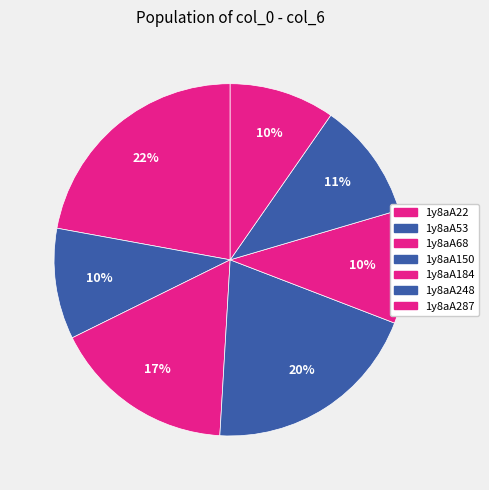

Count the number of slices in the pie.

7